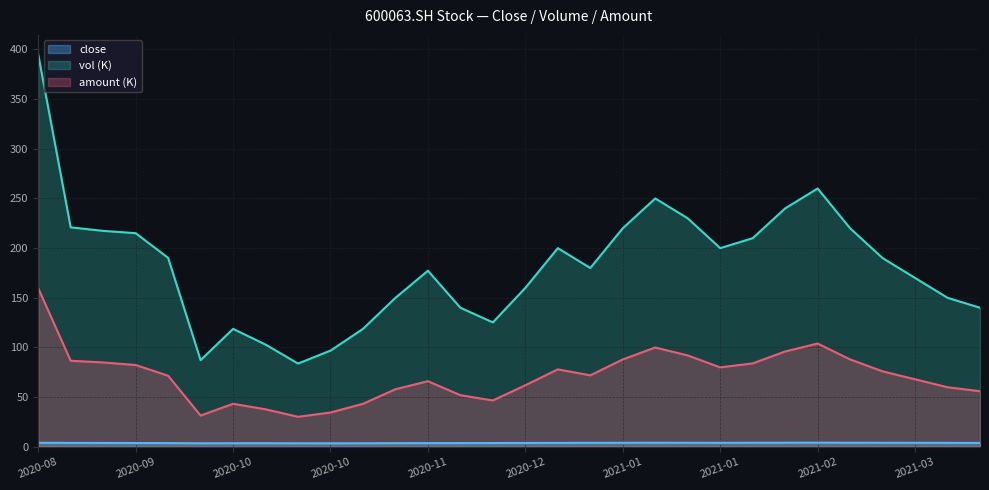

True or false: amount has a value of 93.6 at 2021-03.

False